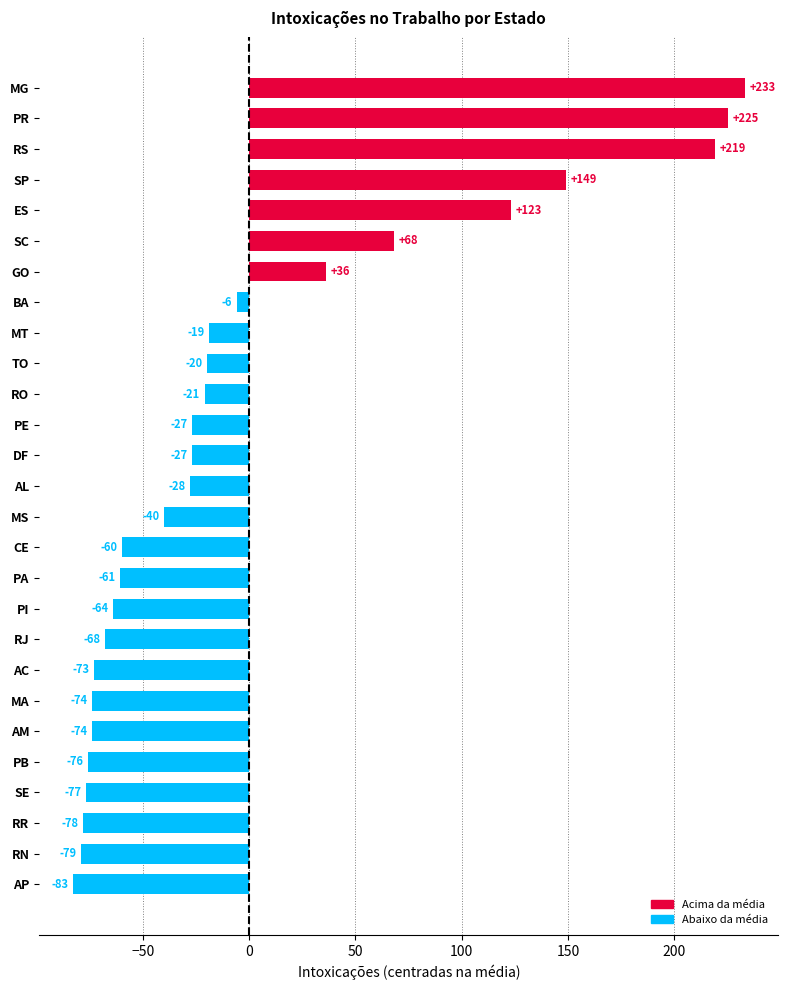

What is the maximum value shown in the chart?

233.1